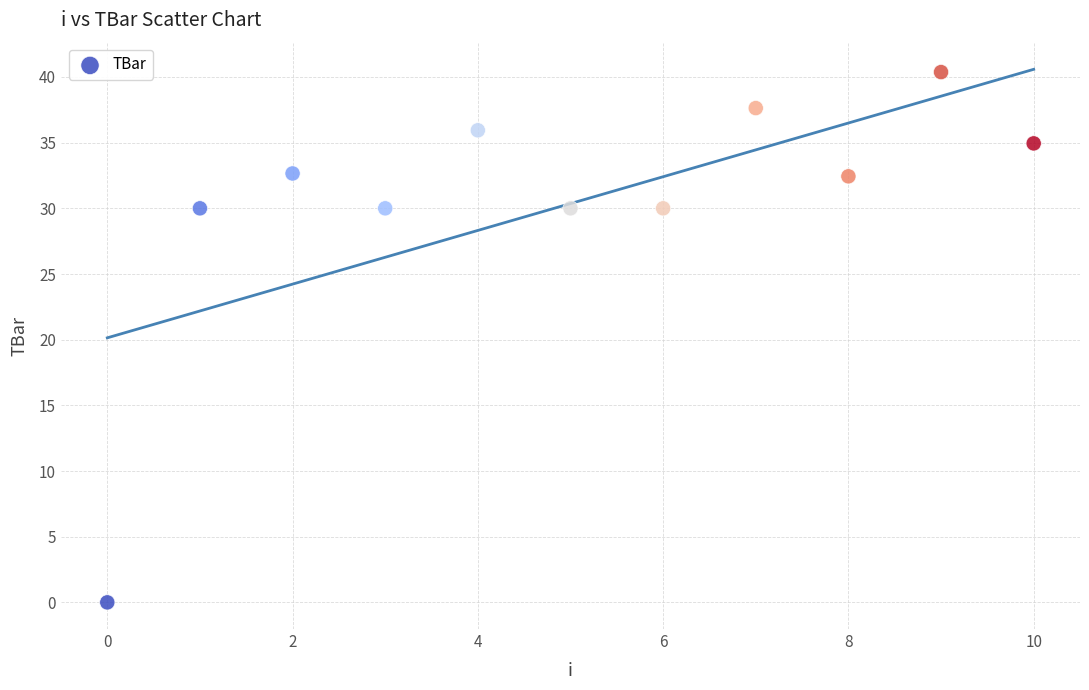

What is the range of Y values (max minus min)?

40.4